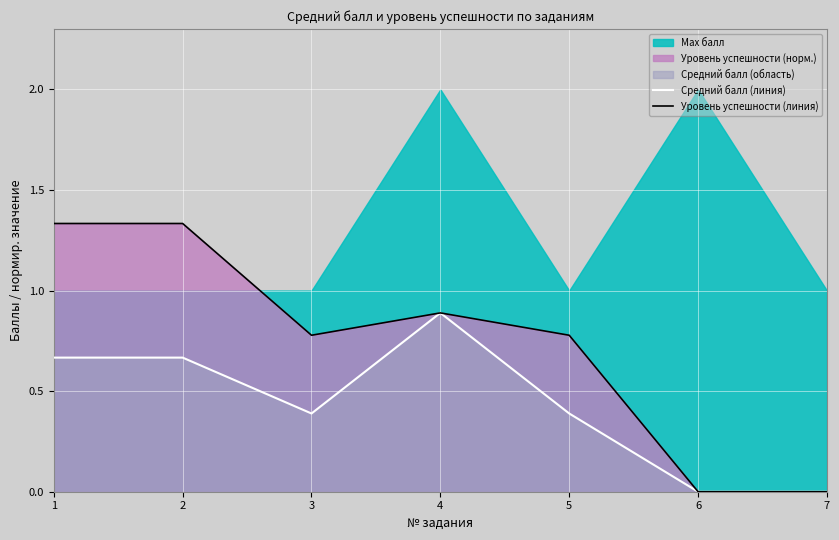

At which label does Уровень успешности (линия) reach its peak?

1